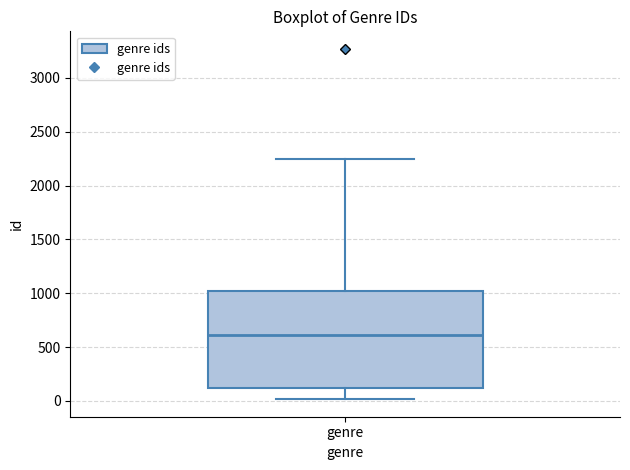

Where does the lower whisker of the box for genre end on the y-axis? The values are not printed on the chart, so give them approximately, as read against the axis.

0